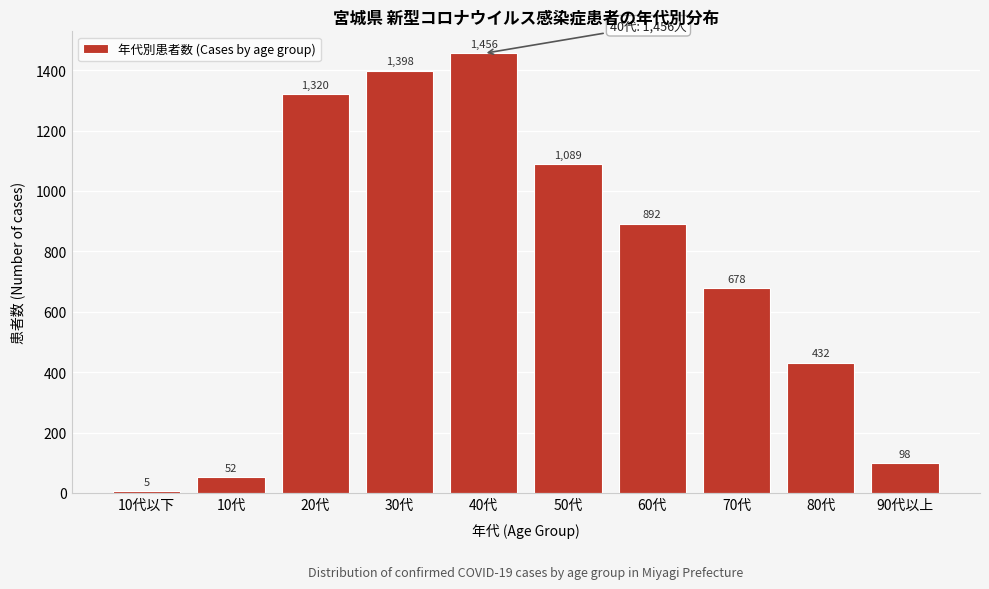

Reading right to left, transcribe all the data shown in this chart.

98	432	678	892	1089	1456	1398	1320	52	5